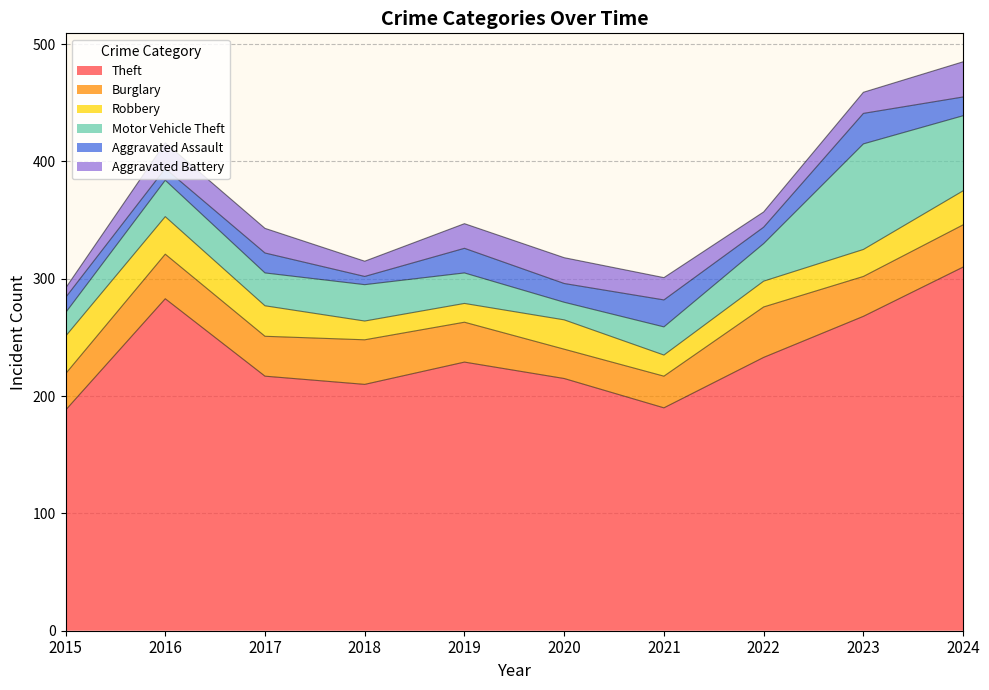

Which series has the largest total across all categories?

Theft